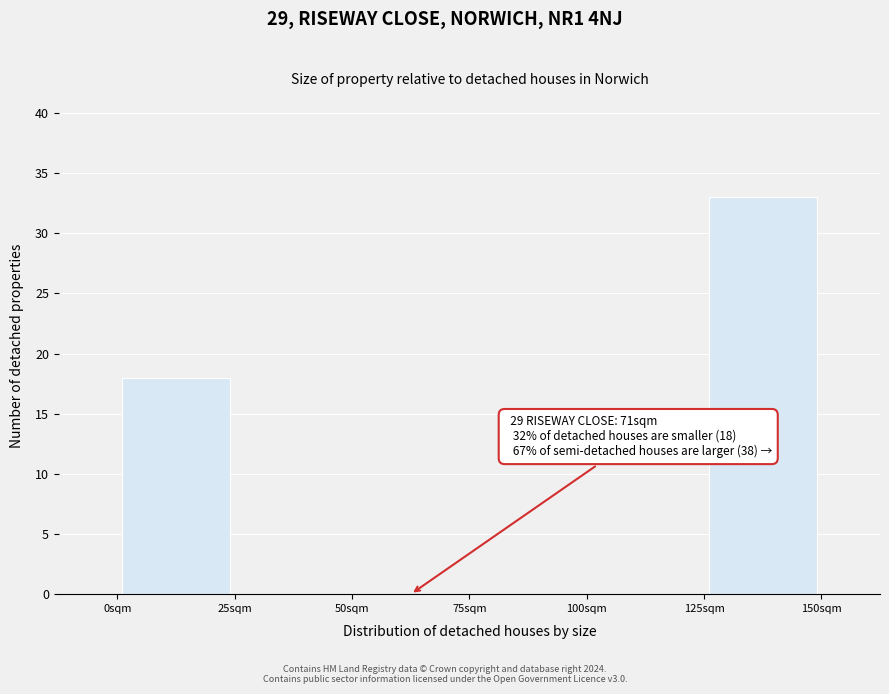

Over which range of the x-axis is the bar tallest?

125 to 150